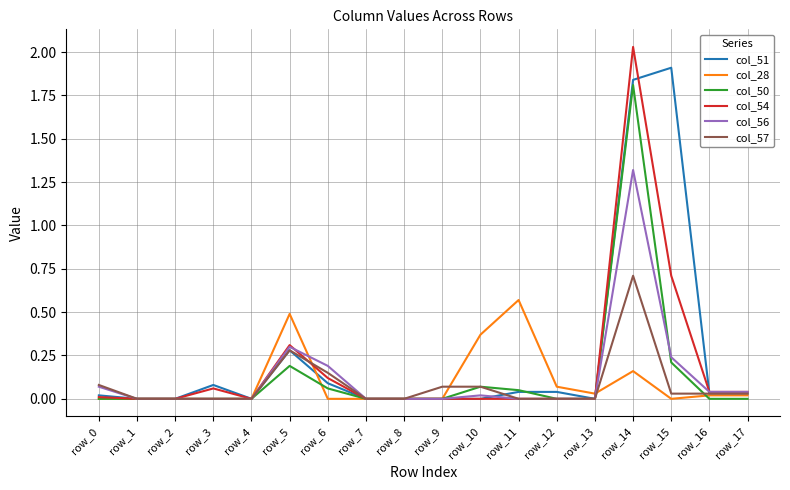

List the series in order of their peak value, highest first.

col_54, col_51, col_50, col_56, col_57, col_28